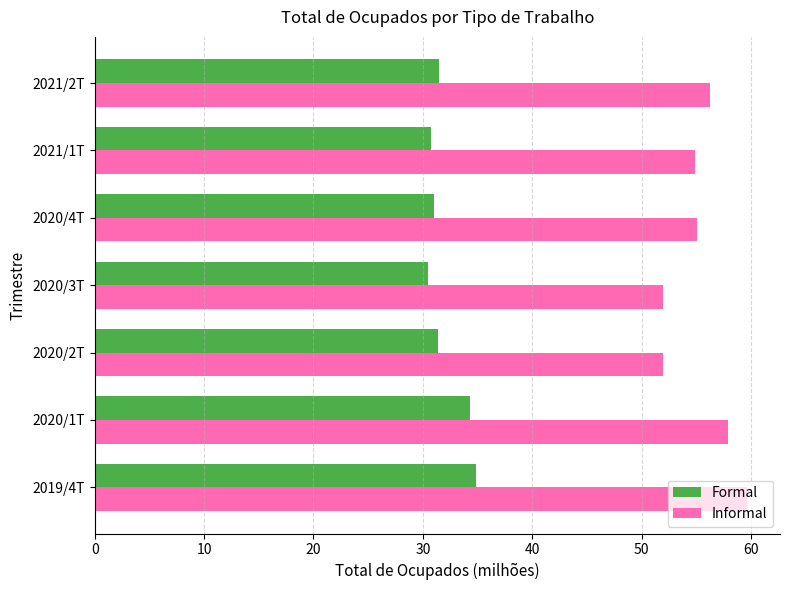

Rank the series at 2020/4T from highest to lowest value.

Informal, Formal